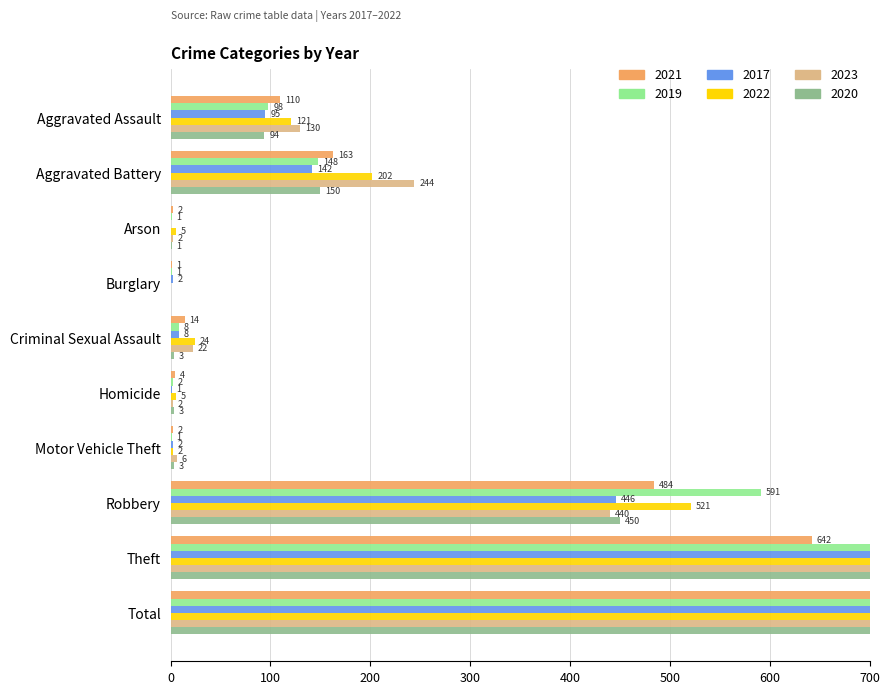

What position from the left is Burglary?

4